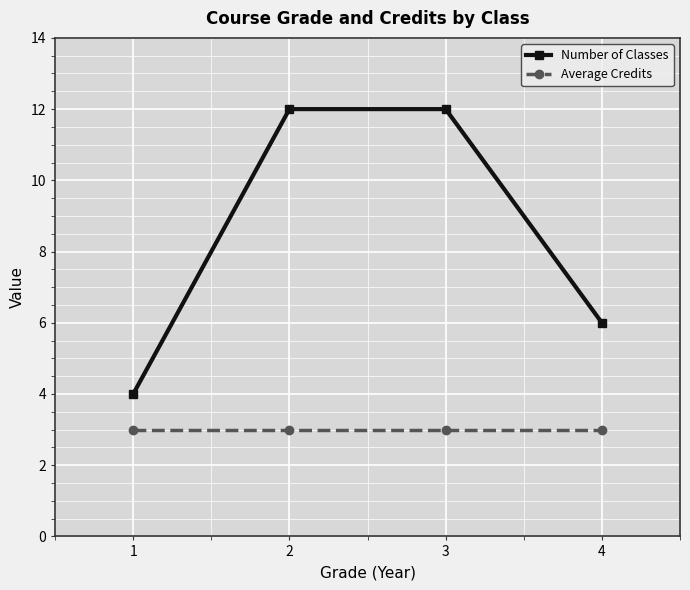

What is the spread (max minus min) of values at 1?

1